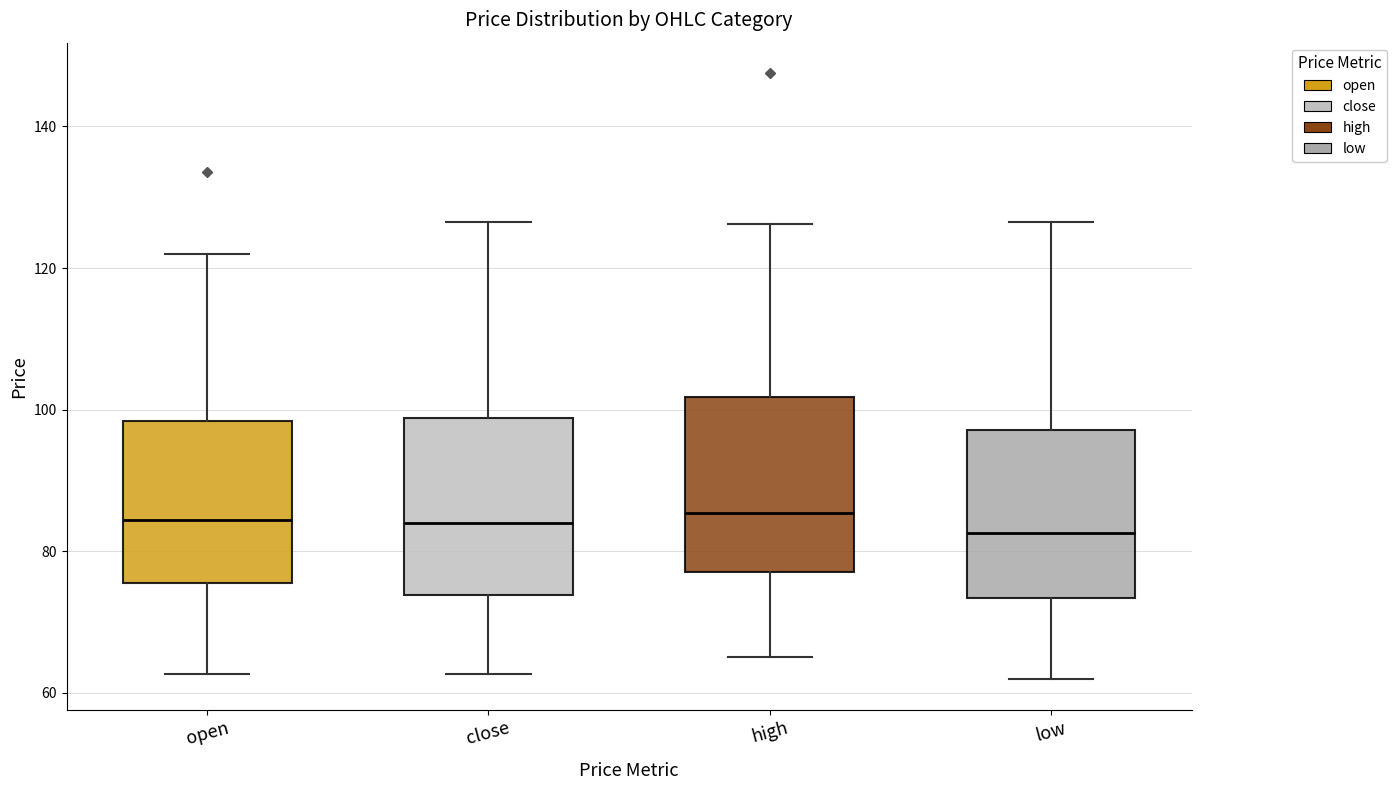

Reading left to right, transcribe this box plot: for each box, give where its median line is, the range the box spans, and where its two whiskers end, as read against the y-axis. The values are not printed on the chart, so give them approximately, as read against the axis.

open: median 84, box 76 to 98, whiskers 62 to 122
close: median 84, box 74 to 98, whiskers 62 to 126
high: median 86, box 78 to 102, whiskers 66 to 126
low: median 82, box 74 to 98, whiskers 62 to 126